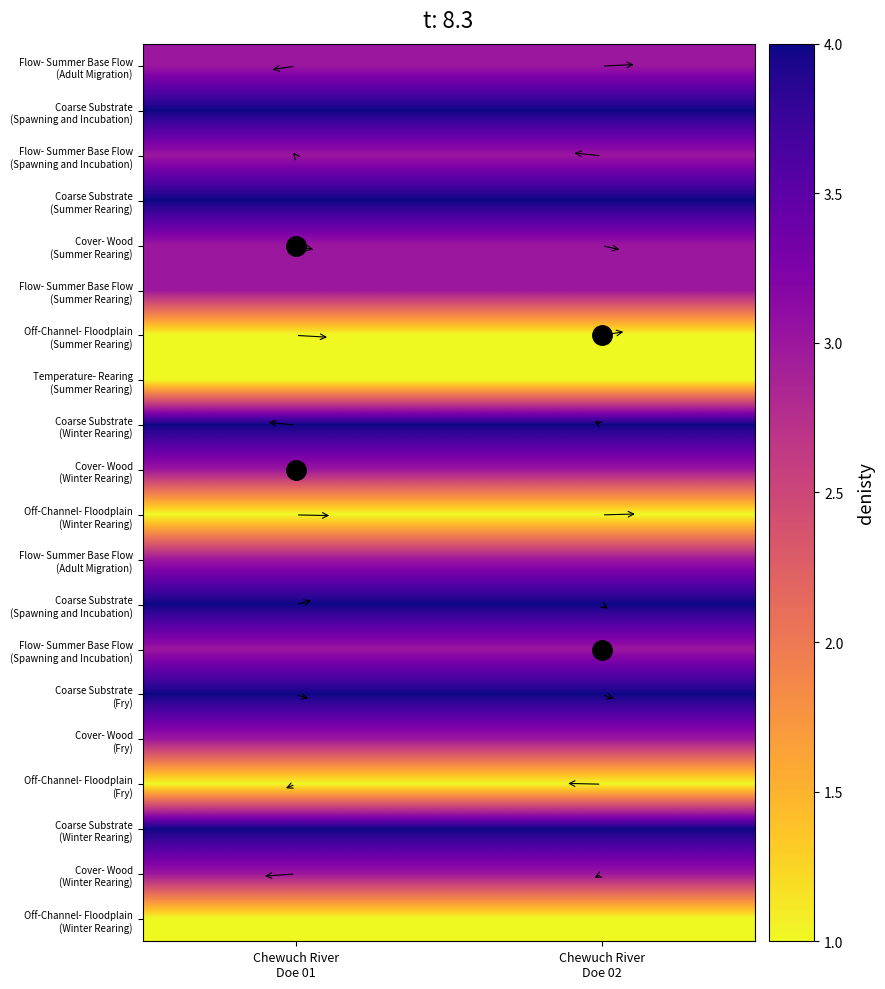

At which category does the chart reach its peak across all series?

Chewuch River
Doe 01